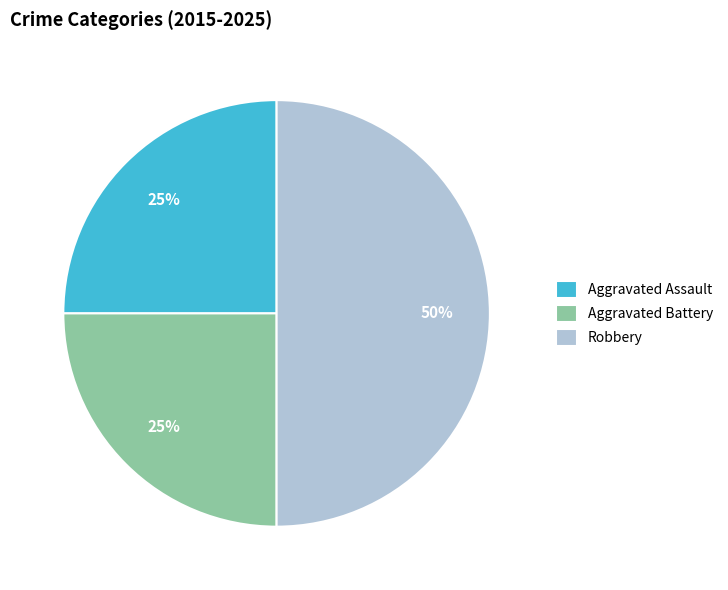

To the nearest percent, what portion does Aggravated Battery represent?

25%